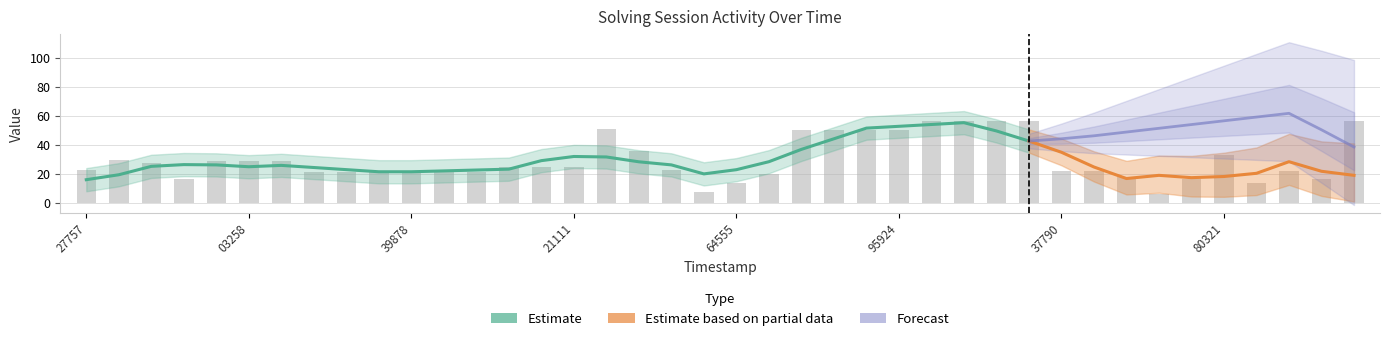

Reading left to right, extract all data points from this chart.

23.0	30.0	28.0	17.0	29.0	29.0	29.0	21.7	21.7	21.7	21.7	21.7	21.7	24.7	24.7	24.7	51.0	36.0	23.0	8.0	14.0	20.0	50.5	50.5	50.5	50.5	56.8	56.8	56.8	56.8	22.0	22.0	18.0	6.0	17.0	33.0	14.0	22.0	17.0	57.0